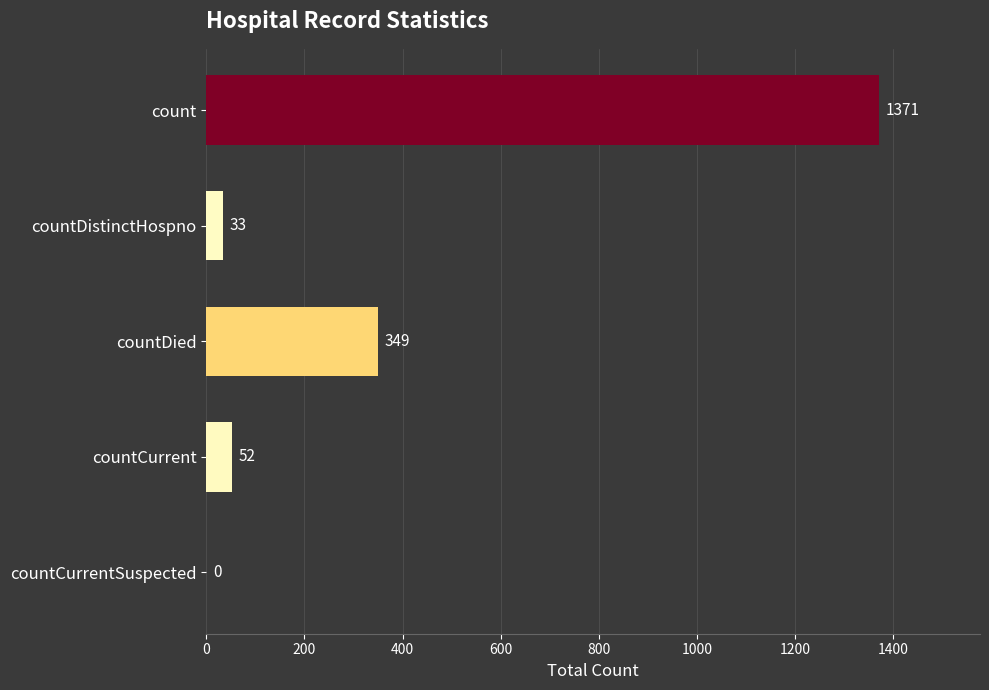

The value at countCurrentSuspected is 764. True or false?

False